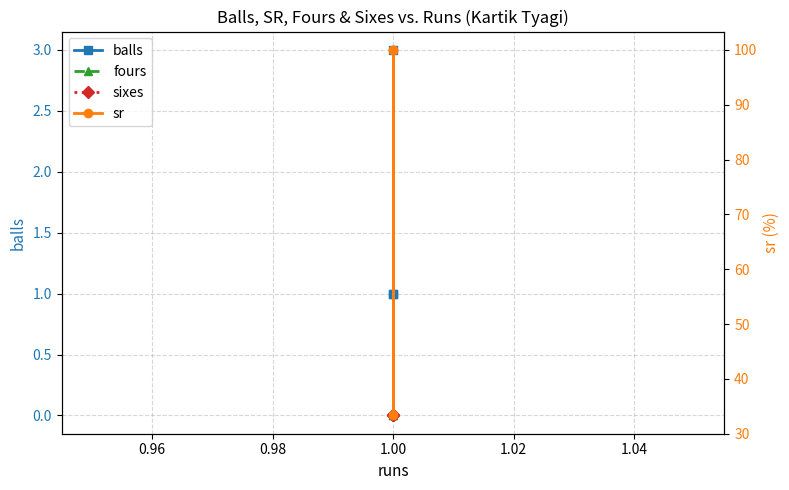

How many lines are shown in the chart?

4